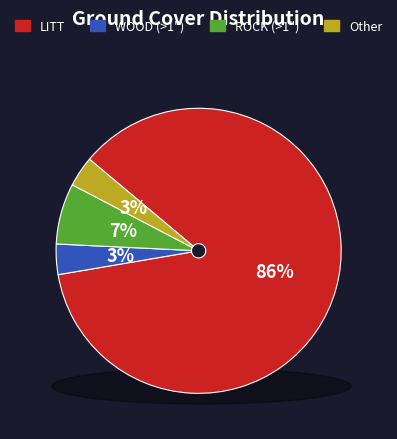

Which category has the biggest portion of the pie?

LITT